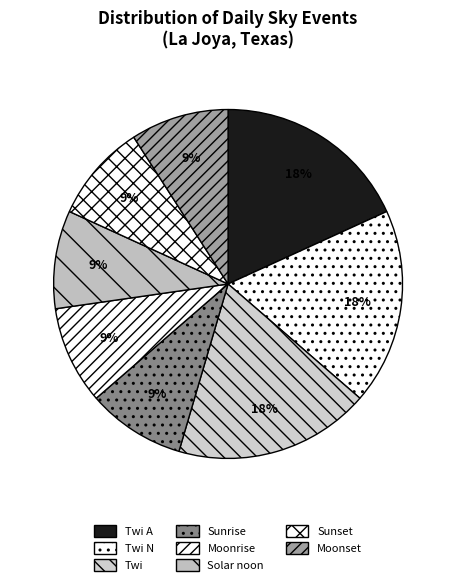

To the nearest percent, what is the combined percentage of Sunrise and Twi N?

27%